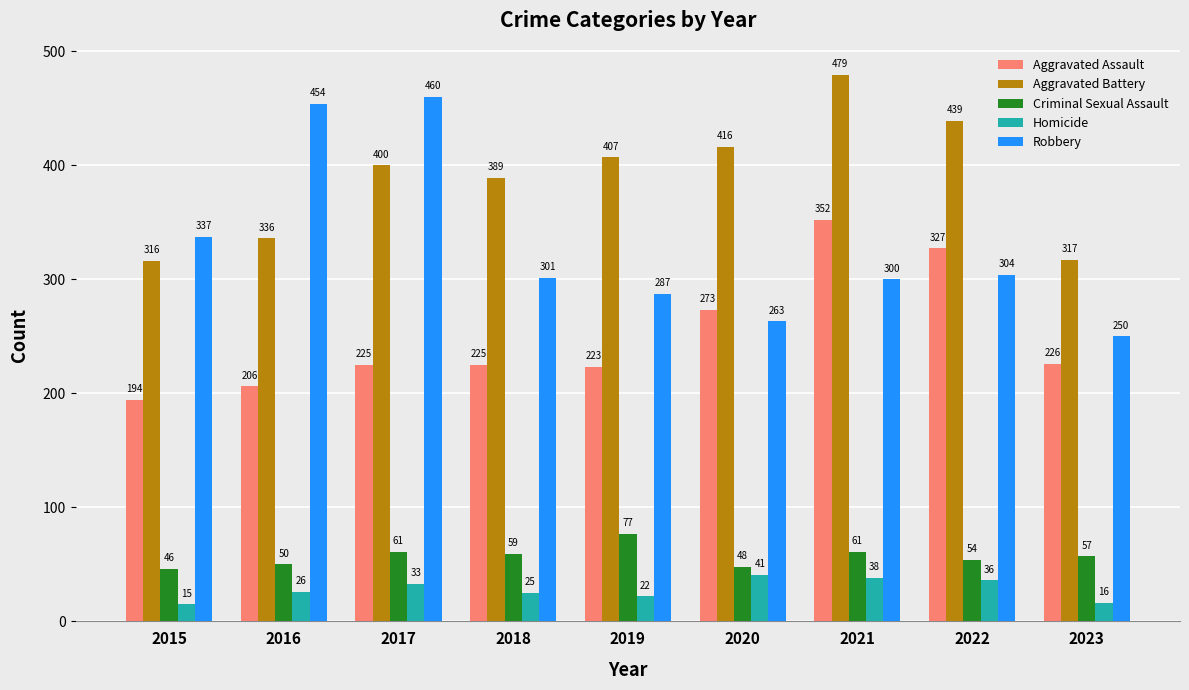

What is the average value of the Aggravated Battery series?

389